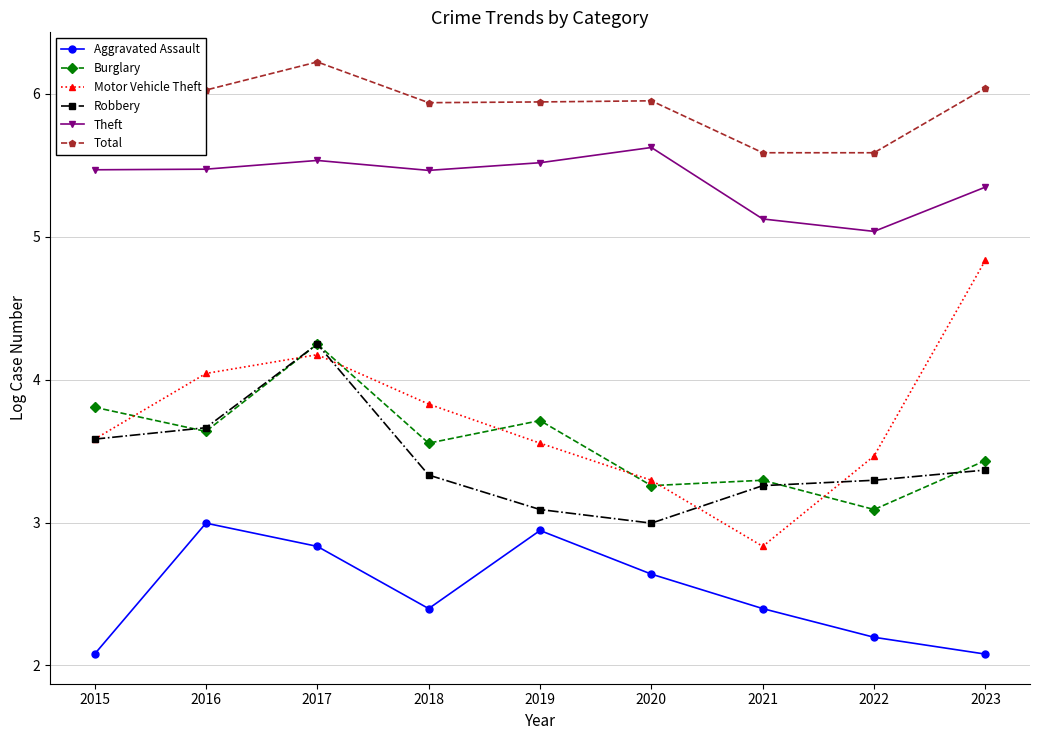

Which series has the widest spread of values?

Motor Vehicle Theft